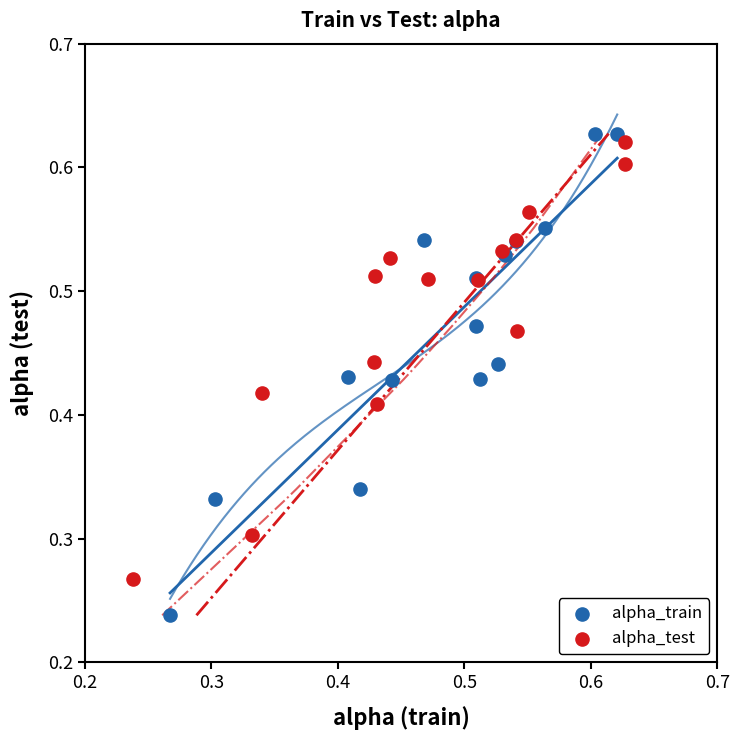

Which series has the widest spread of Y values?

alpha_train